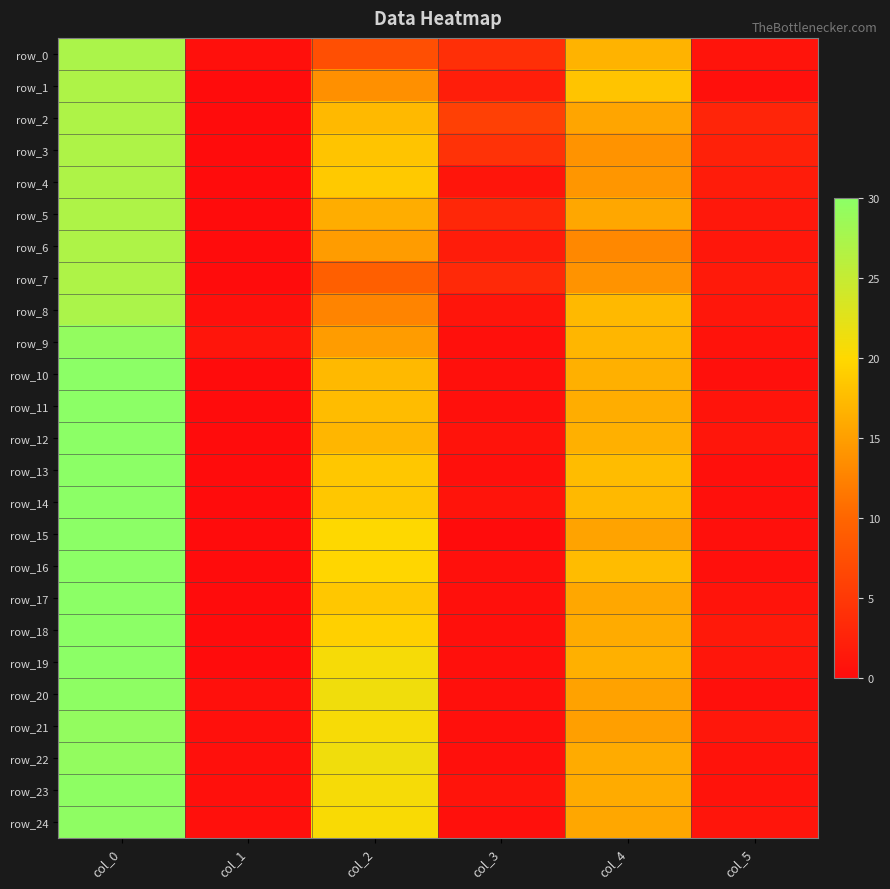

At which label is row_8 closest to 13?

col_2